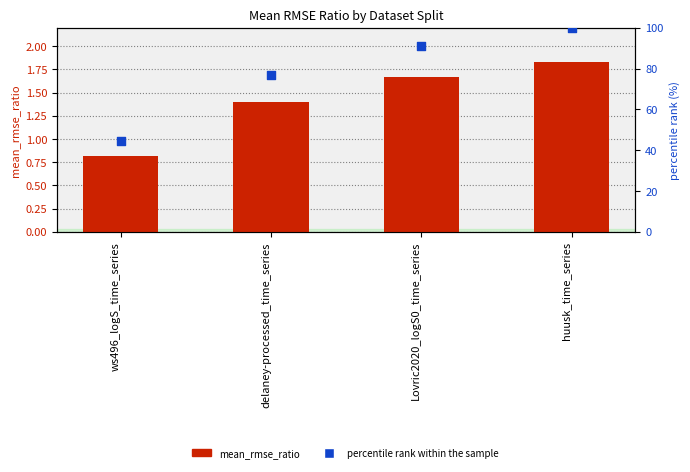

At how many categories does at least one series exceed 85?

2